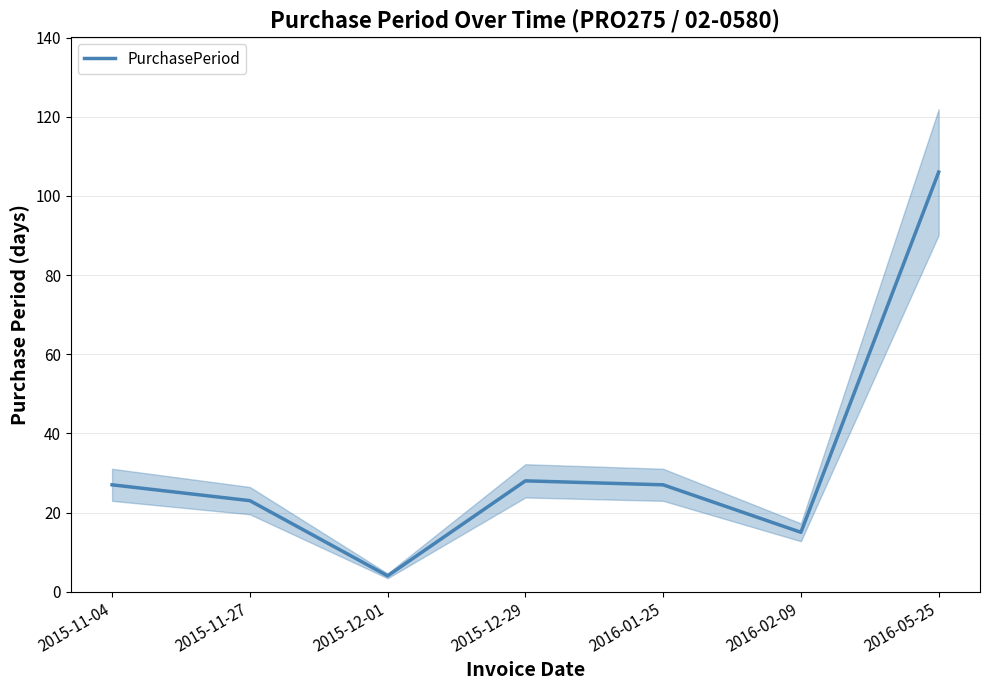

Where is the data nearest to the value 55?

2015-12-29